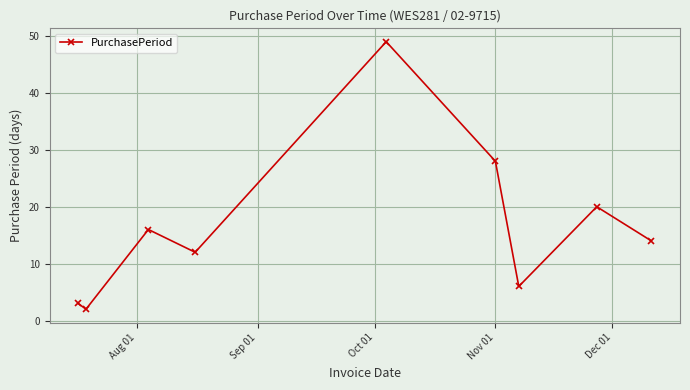

What is the maximum value shown in the chart?

49